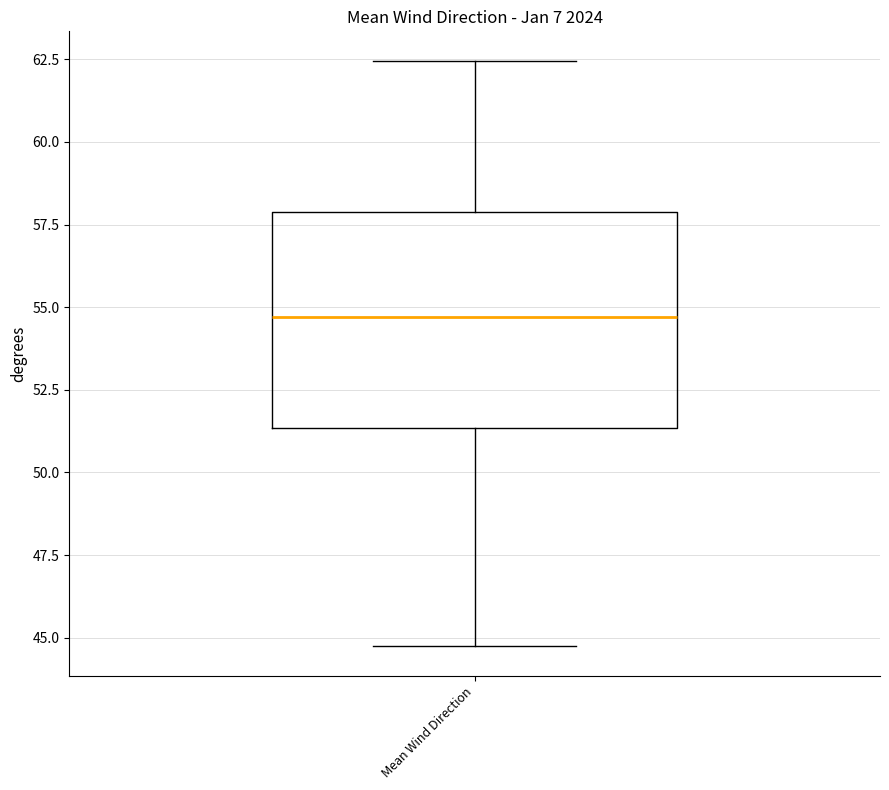

Transcribe this box plot: give where the median line is, the range the box spans, and where the two whiskers end, as read against the y-axis. The values are not printed on the chart, so give them approximately, as read against the axis.

median 54.5, box 51.5 to 58.0, whiskers 44.5 to 62.5